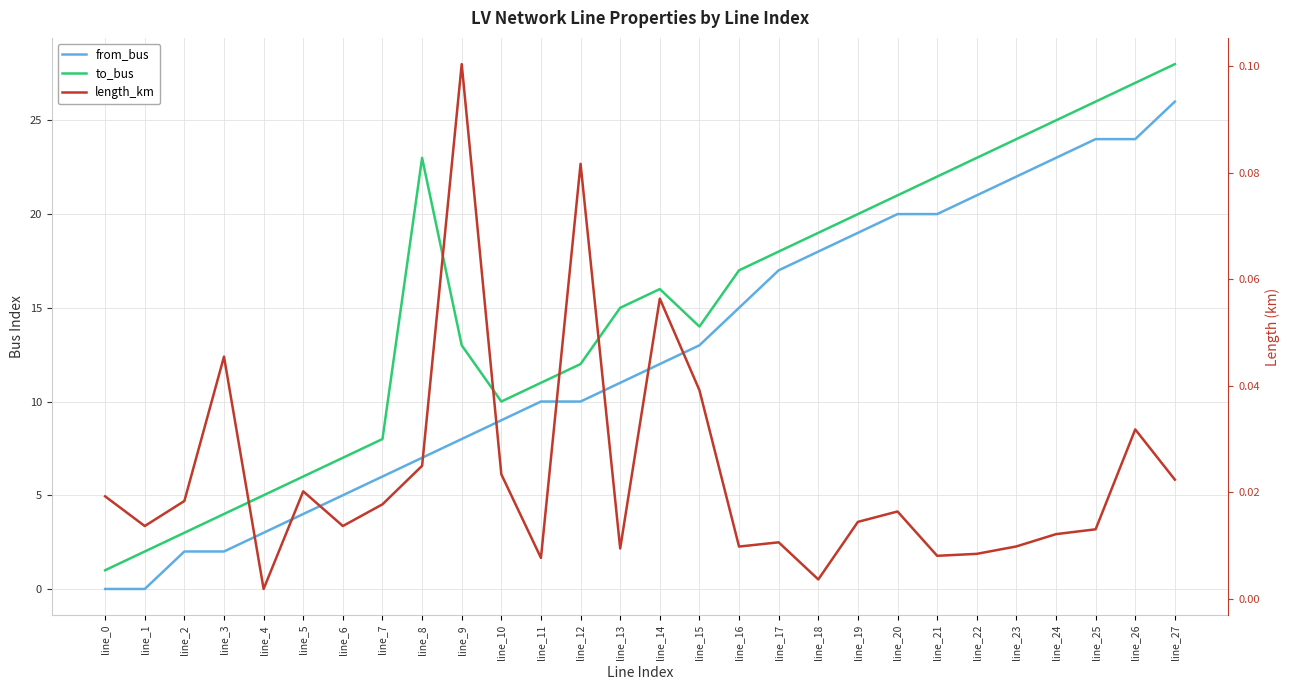

Reading left to right, transcribe all the data shown in this chart.

from_bus: 0.0	0.0	2.0	2.0	3.0	4.0	5.0	6.0	7.0	8.0	9.0	10.0	10.0	11.0	12.0	13.0	15.0	17.0	18.0	19.0	20.0	20.0	21.0	22.0	23.0	24.0	24.0	26.0
to_bus: 1.0	2.0	3.0	4.0	5.0	6.0	7.0	8.0	23.0	13.0	10.0	11.0	12.0	15.0	16.0	14.0	17.0	18.0	19.0	20.0	21.0	22.0	23.0	24.0	25.0	26.0	27.0	28.0
length_km: 0.0	0.0	0.0	0.0	0.0	0.0	0.0	0.0	0.0	0.1	0.0	0.0	0.1	0.0	0.1	0.0	0.0	0.0	0.0	0.0	0.0	0.0	0.0	0.0	0.0	0.0	0.0	0.0